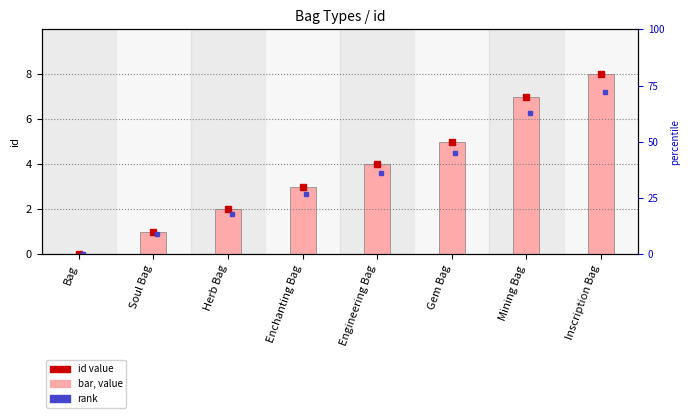

Is it true that the value at Soul Bag is 1?

True